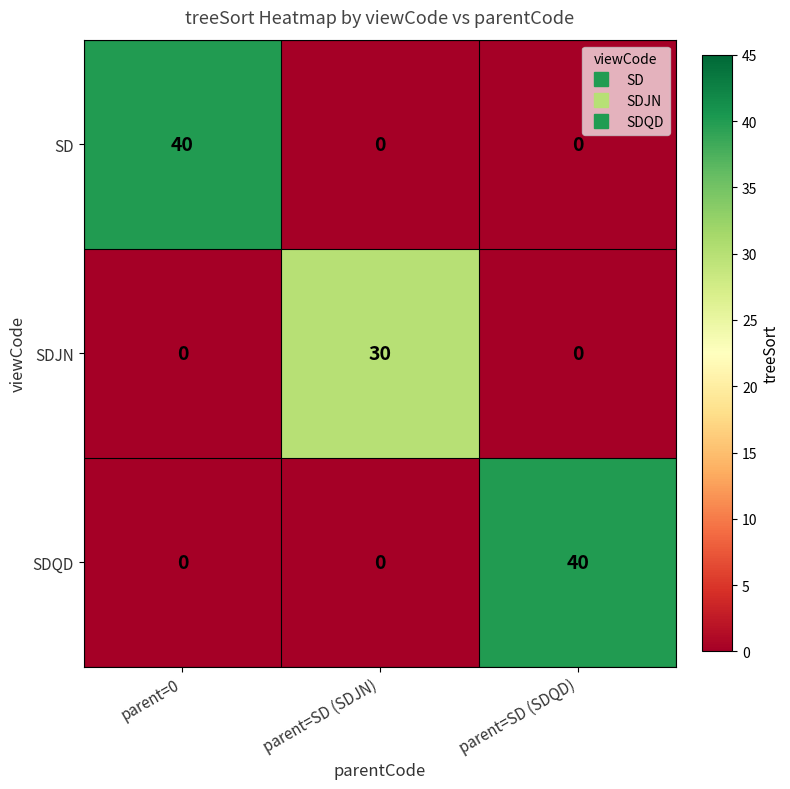

How many series are shown in this chart?

3